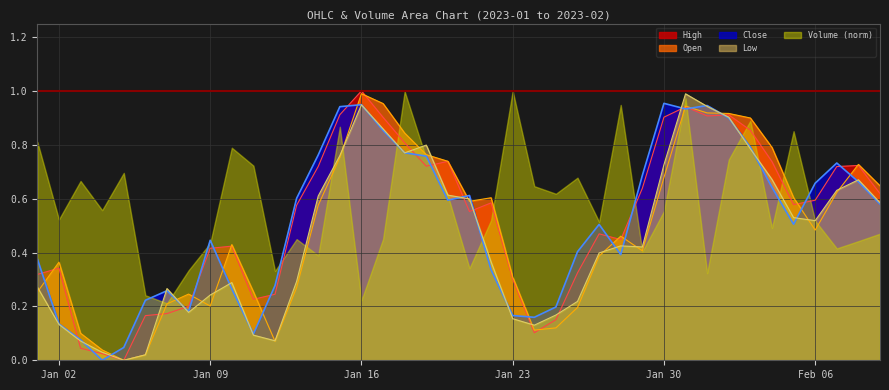

Which series ends up on top after the final intersection of Close and High?

High